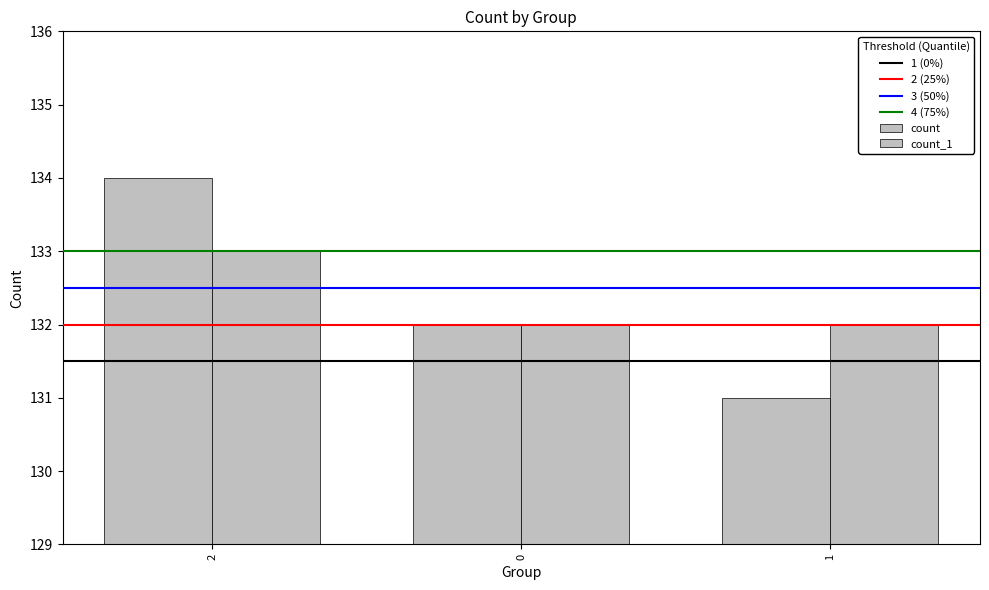

What is the label of the 3rd bar from the right?

2